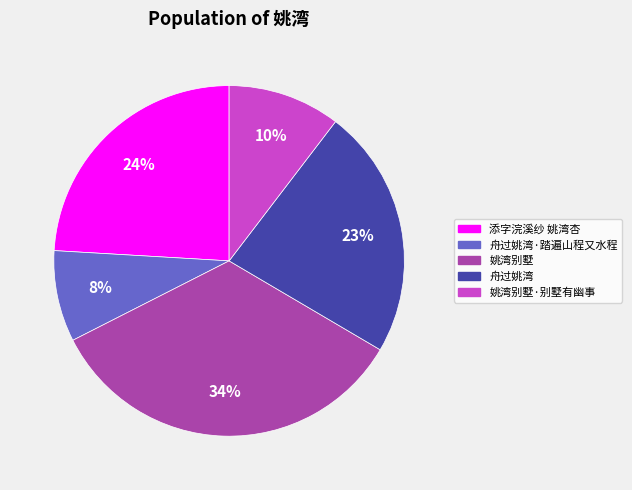

Combined, do 舟过姚湾 and 添字浣溪纱 姚湾杏 account for over 50%?

No